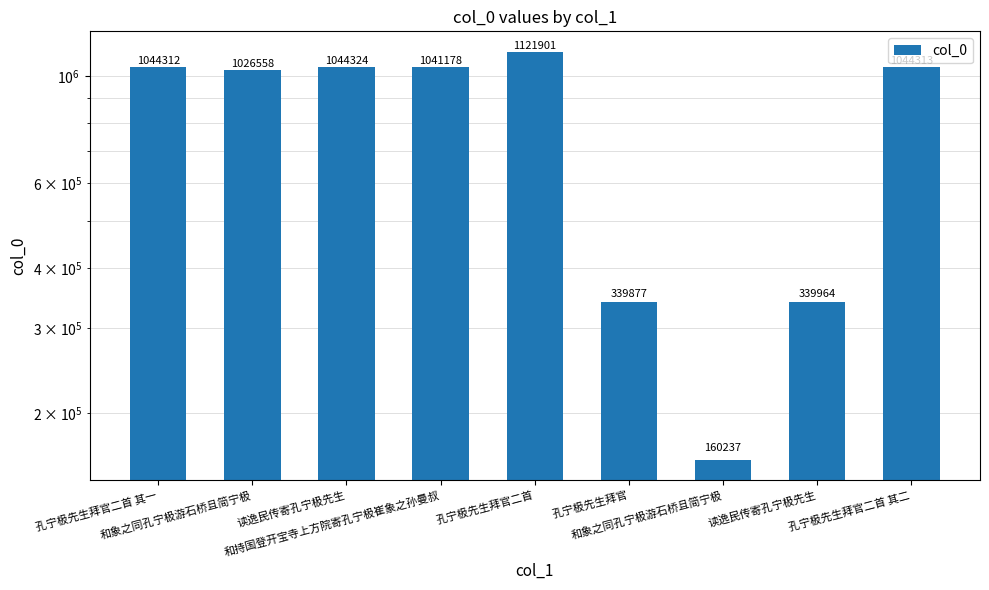

Between 孔宁极先生拜官二首 其二 and 孔宁极先生拜官, which is larger?

孔宁极先生拜官二首 其二